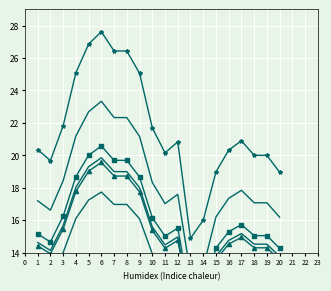

What is the average value of the 1 series?

15.3